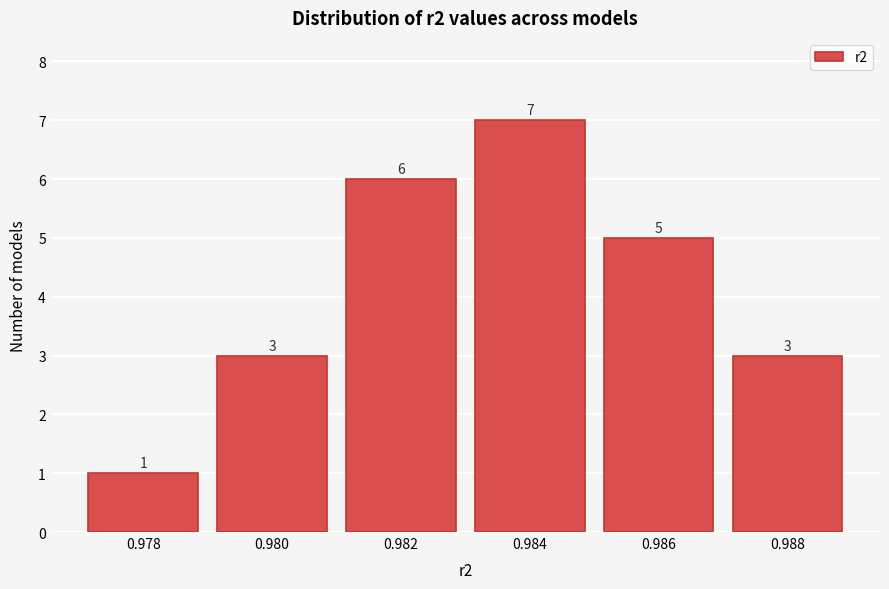

Reading left to right, transcribe all the data shown in this chart.

1	3	6	7	5	3